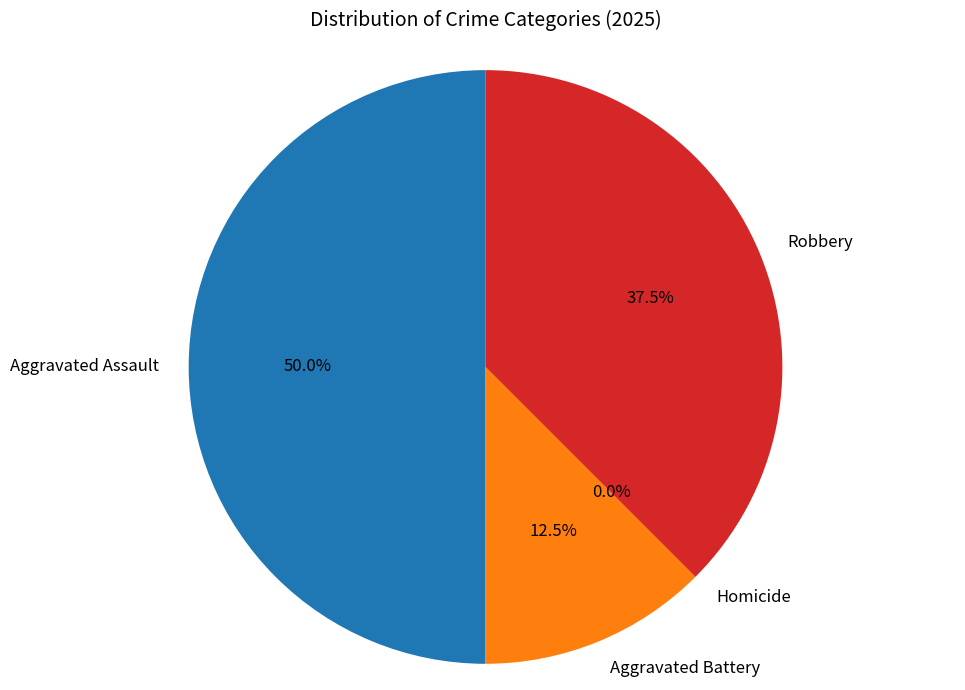

To the nearest percent, what is the combined percentage of Robbery and Aggravated Assault?

88%